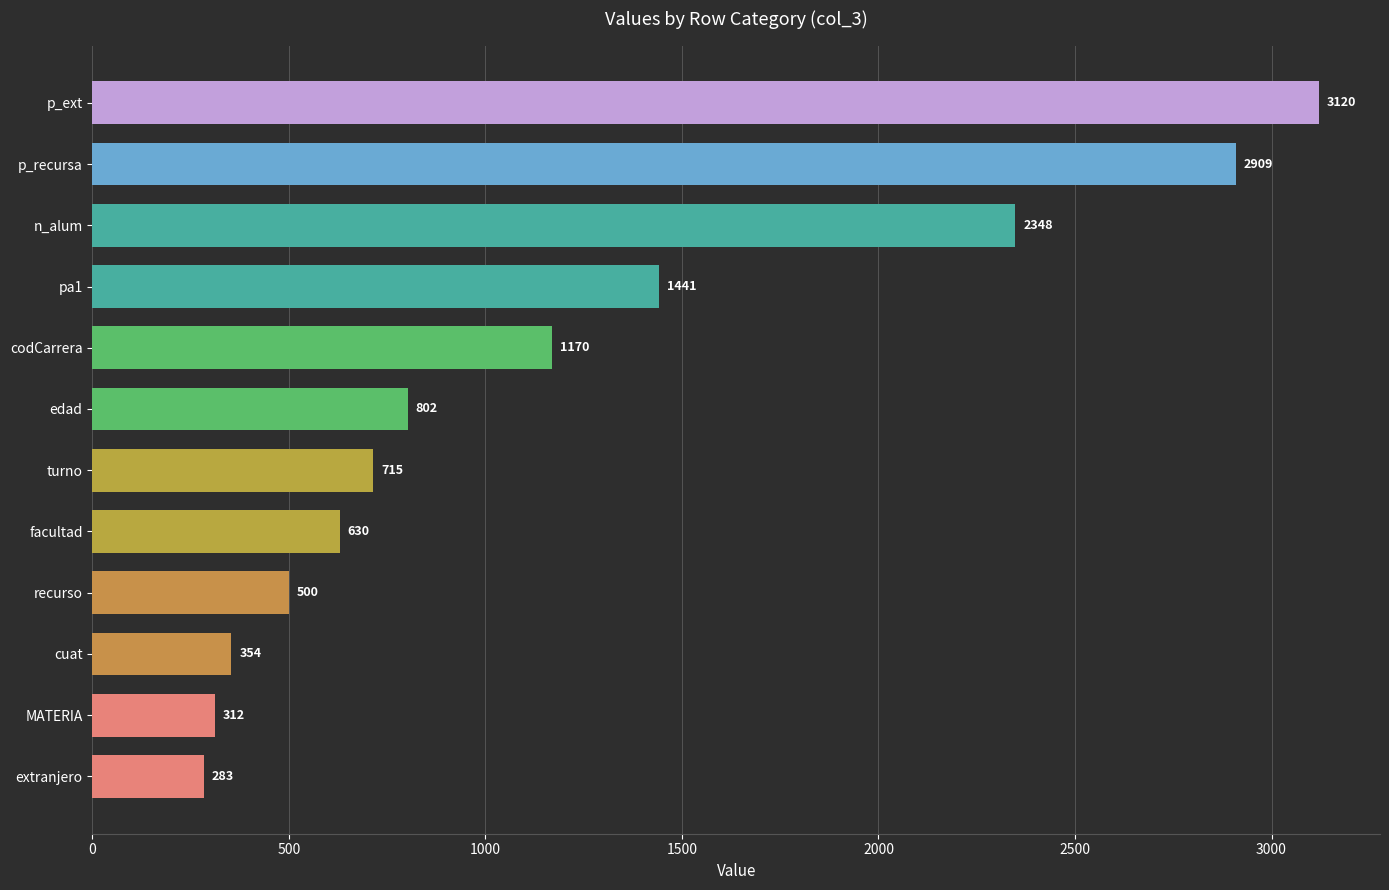

Which has a higher value, MATERIA or turno?

turno